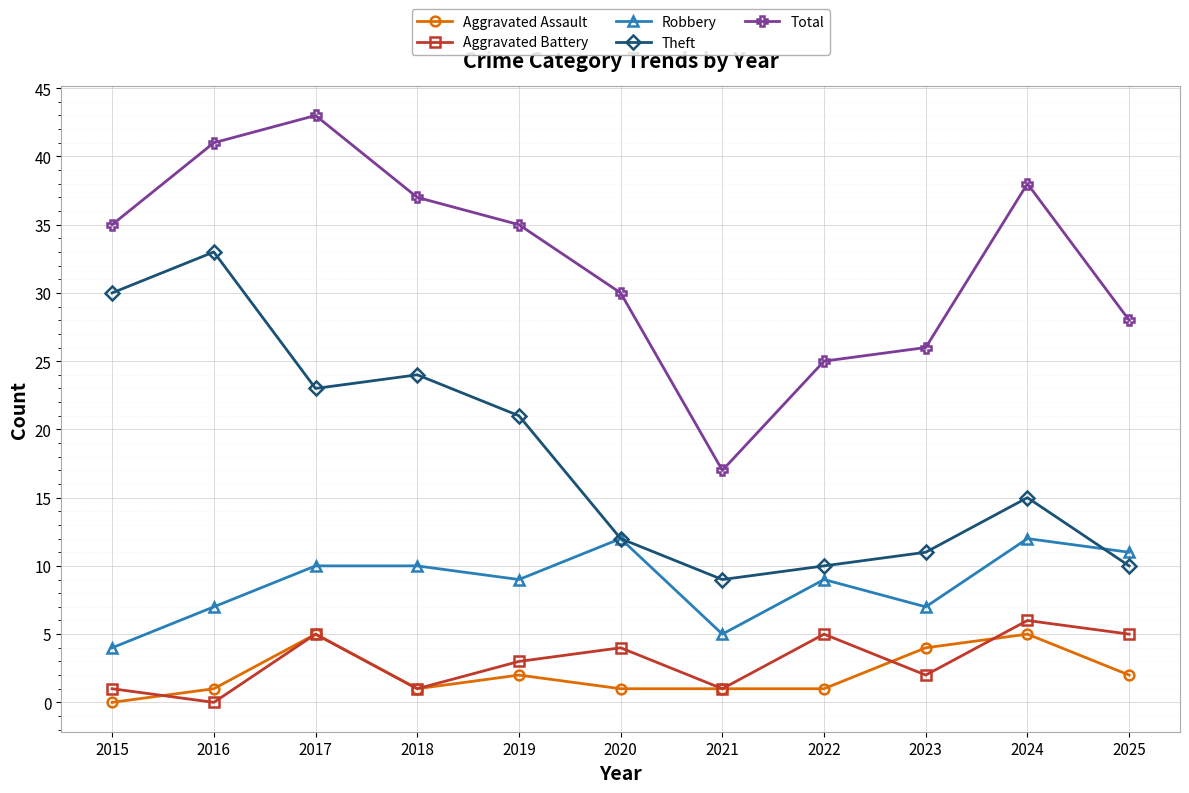

What is the difference between the maximum and minimum values in the Total series?

26